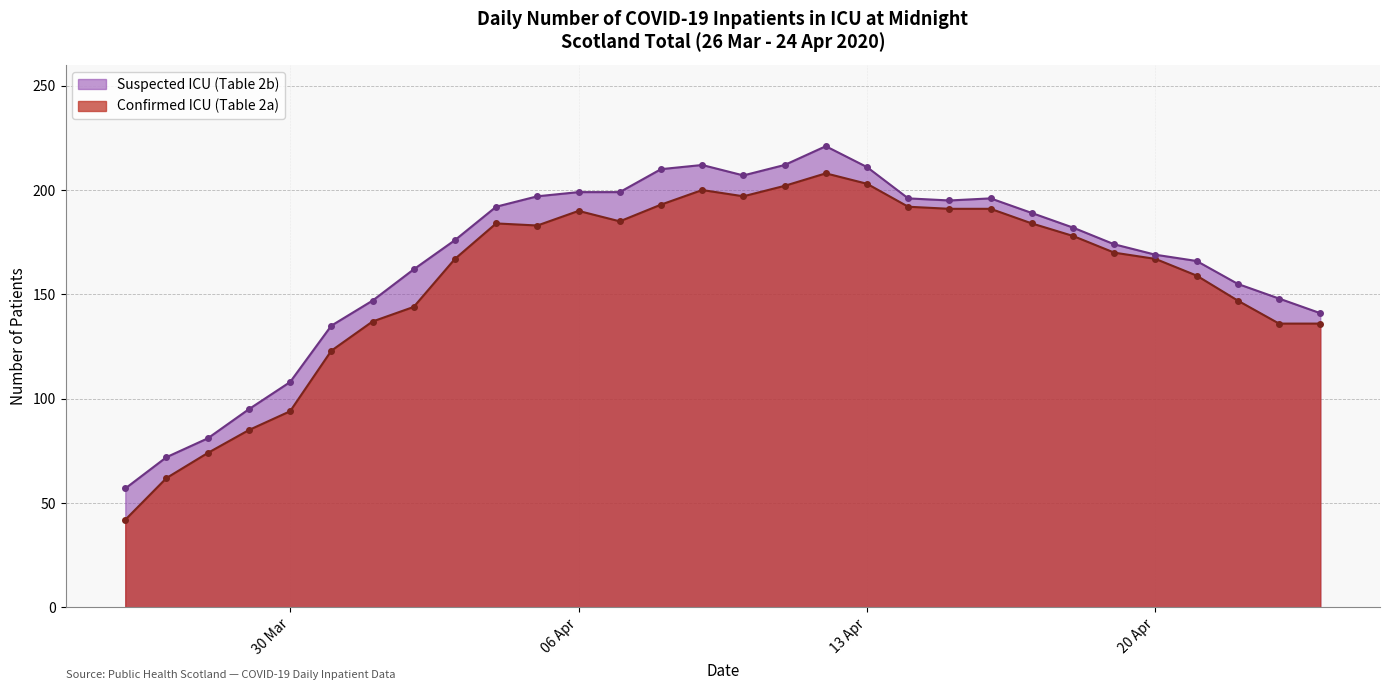

Which category has the lowest value in the Confirmed ICU (Table 2a) series?

2020-03-26